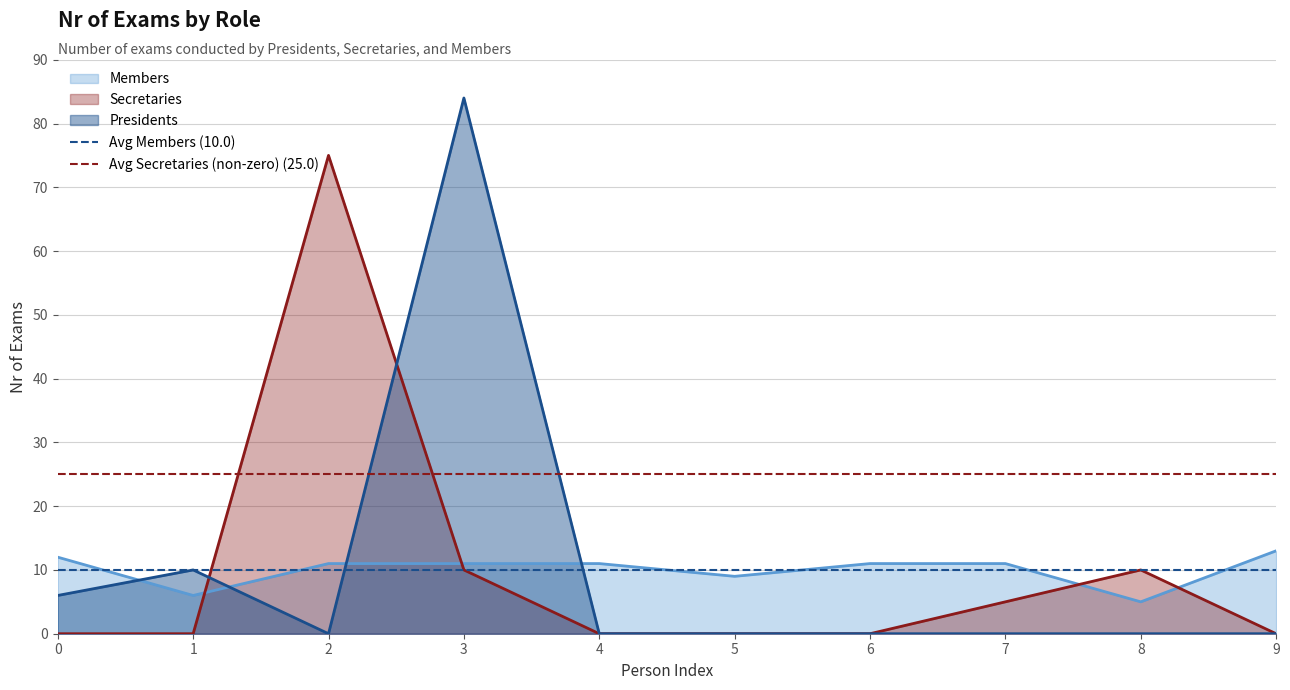

The value of Avg Secretaries (non-zero) (25.0) at 1 is 16. True or false?

False